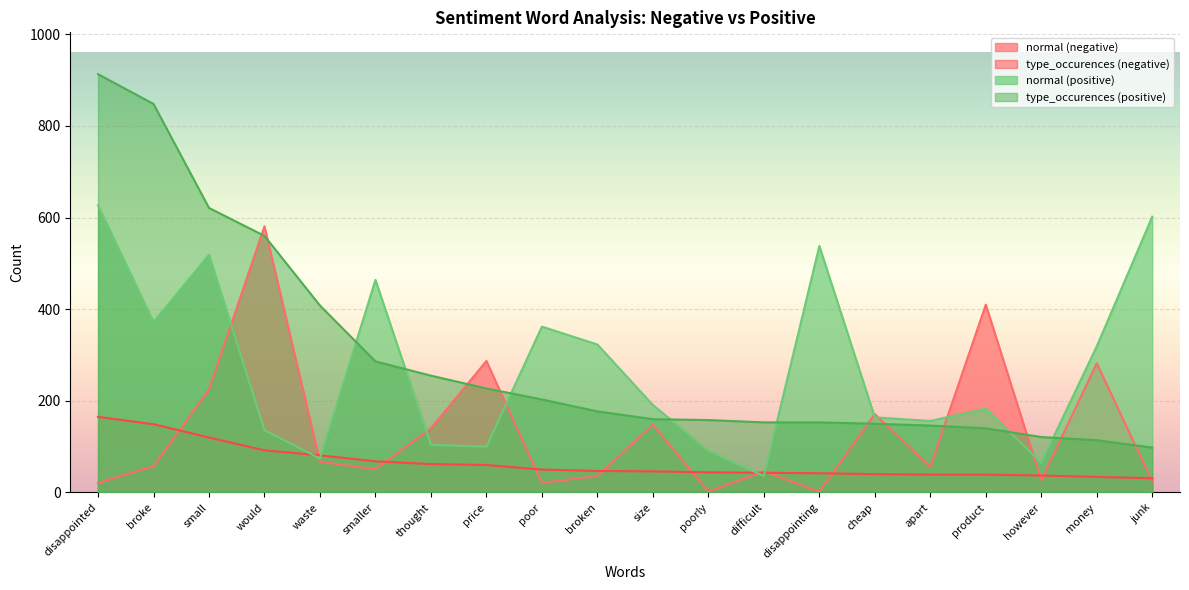

What is the difference between the maximum and minimum values in the type_occurences (negative) series?

134